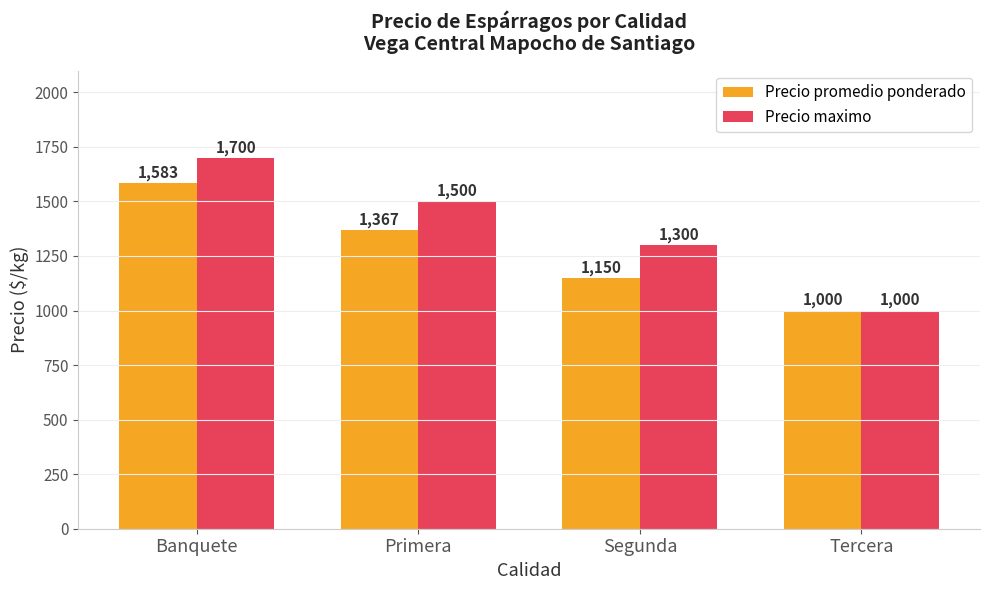

Which series has the largest range (max minus min)?

Precio maximo